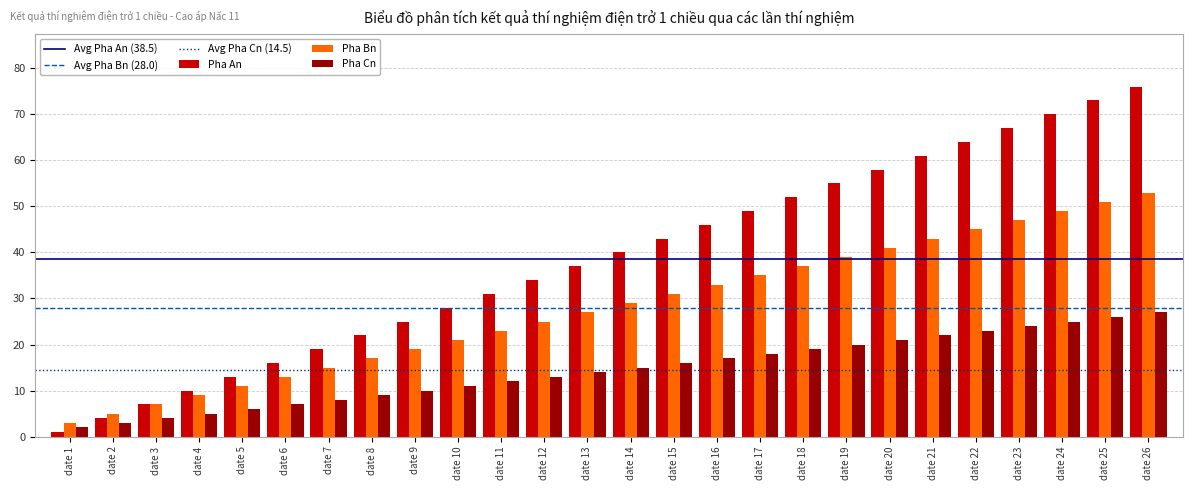

Is it true that Pha An equals 101 at date 21?

False